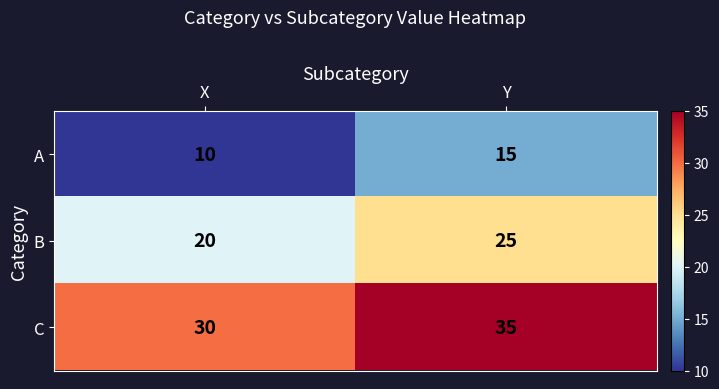

What is the difference between the B values at Y and X?

5